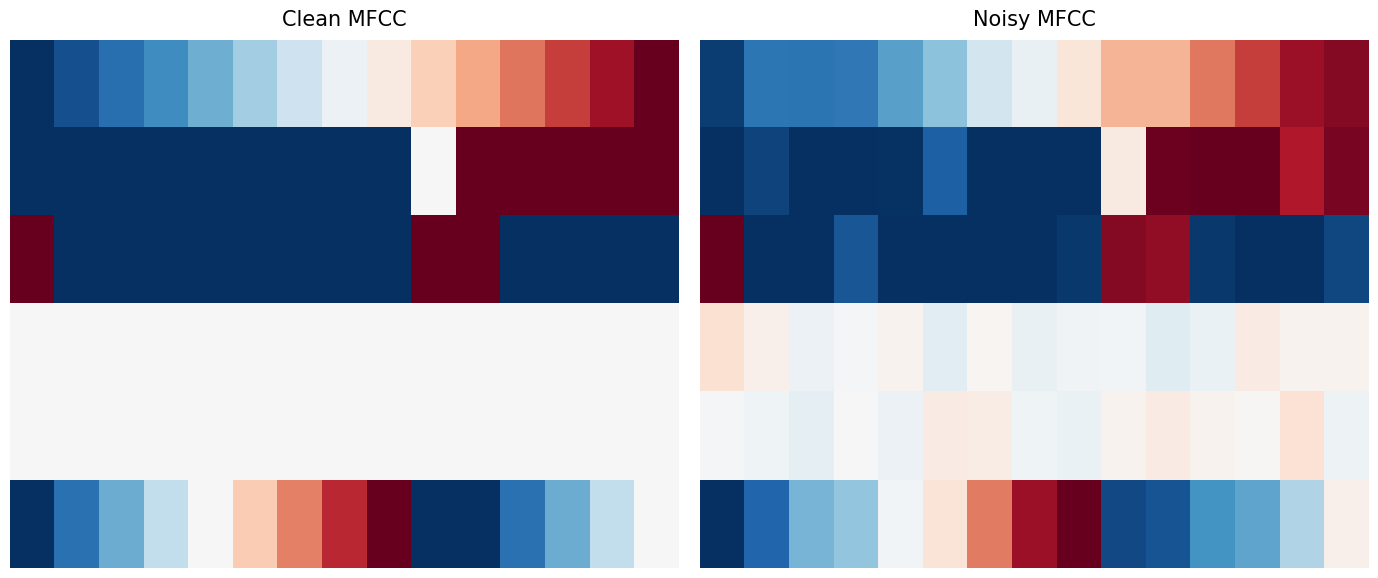

How many categories are shown in the chart?

15